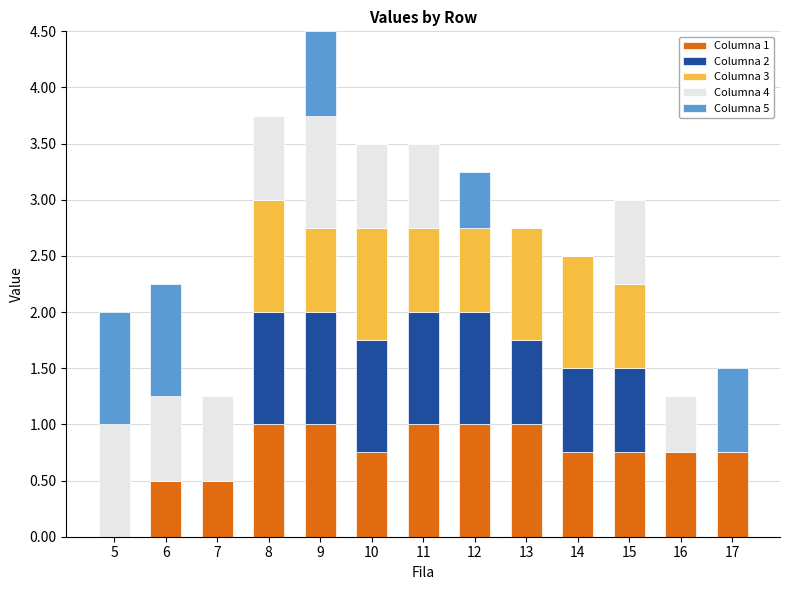

What is the total value across all series at 11?

3.5